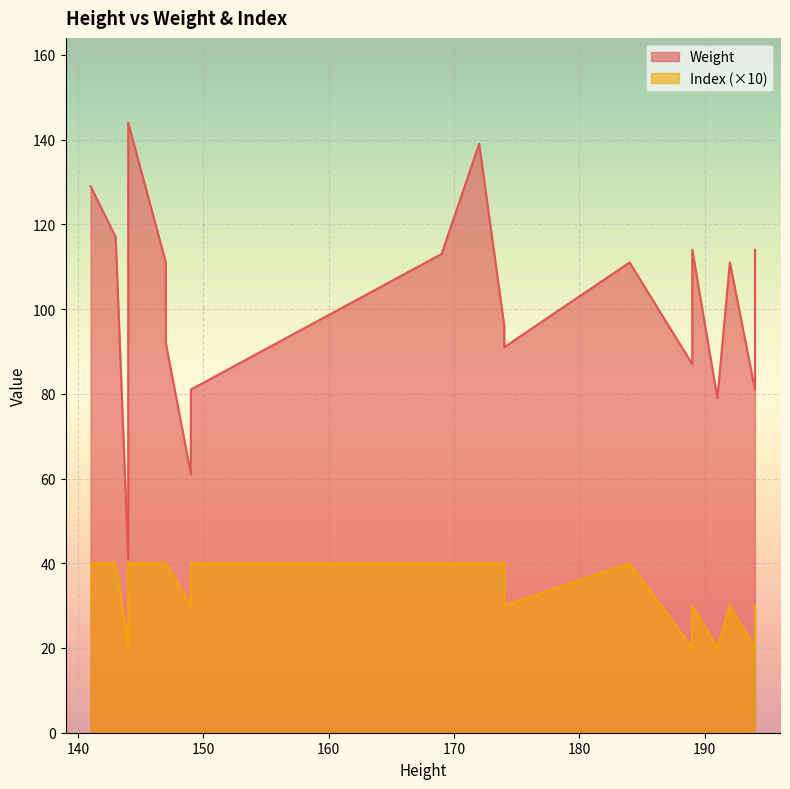

Is it true that Weight equals 138 at 174?

False